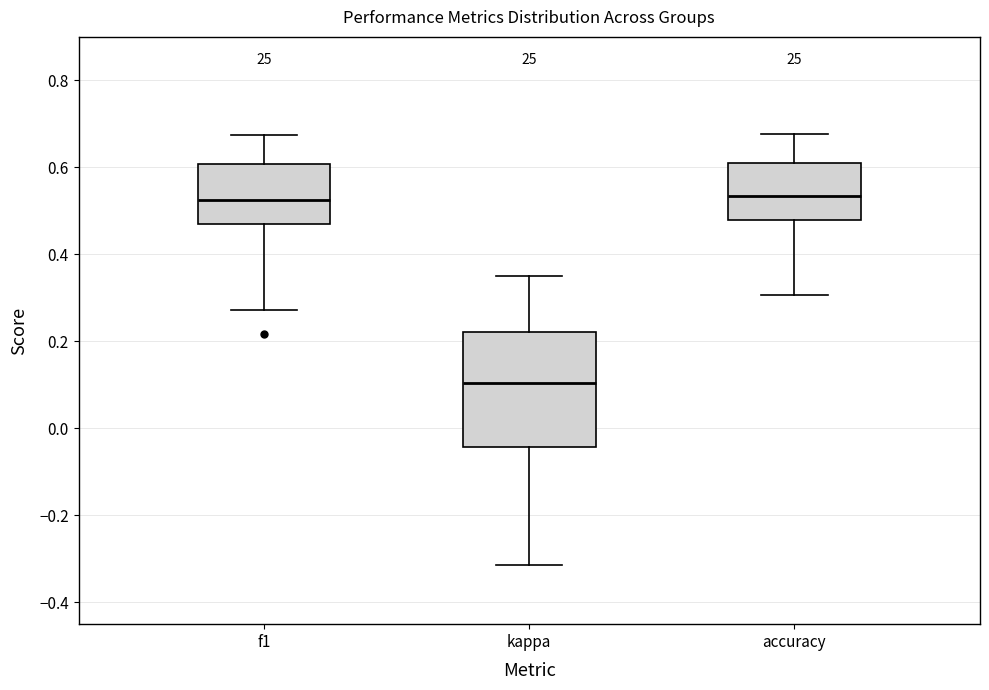

Reading left to right, transcribe this box plot: for each box, give where its median line is, the range the box spans, and where its two whiskers end, as read against the y-axis. The values are not printed on the chart, so give them approximately, as read against the axis.

f1: median 0.52, box 0.48 to 0.60, whiskers 0.28 to 0.68
kappa: median 0.10, box -0.04 to 0.22, whiskers -0.32 to 0.36
accuracy: median 0.54, box 0.48 to 0.62, whiskers 0.30 to 0.68